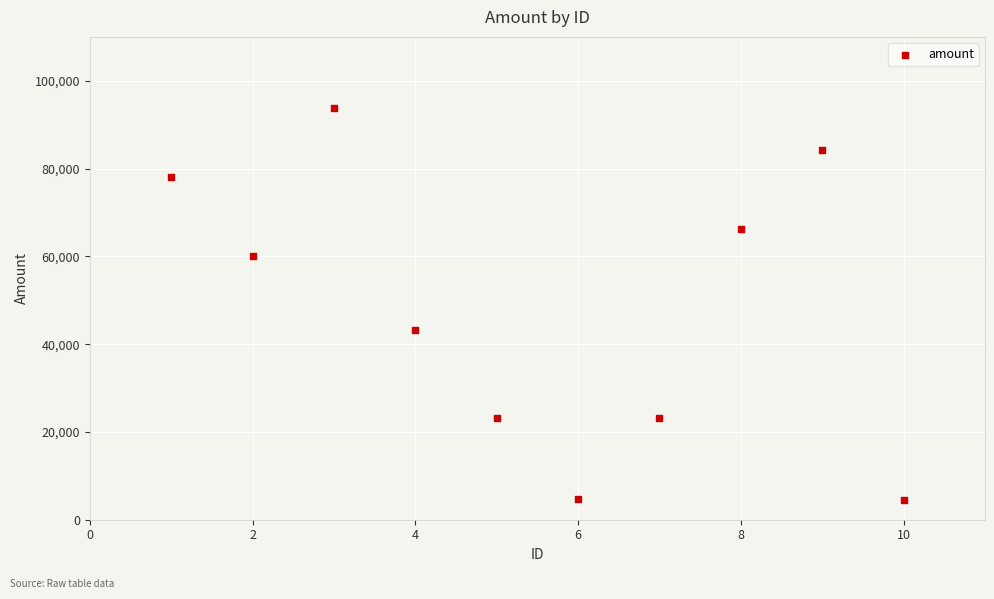

What Y value in the scatter plot is closest to 49188?

43194